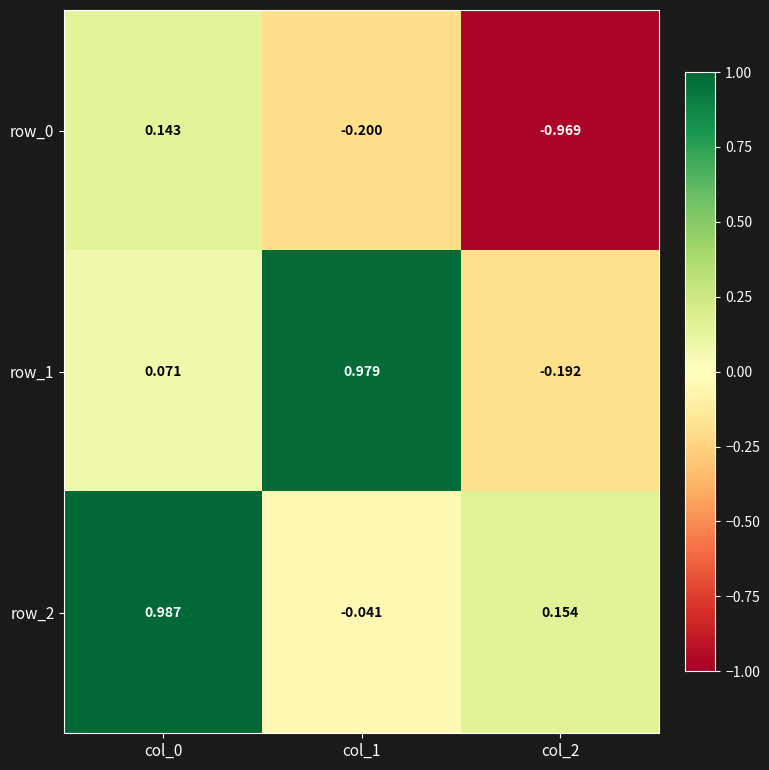

Which series changed the most between col_1 and col_2?

row_1